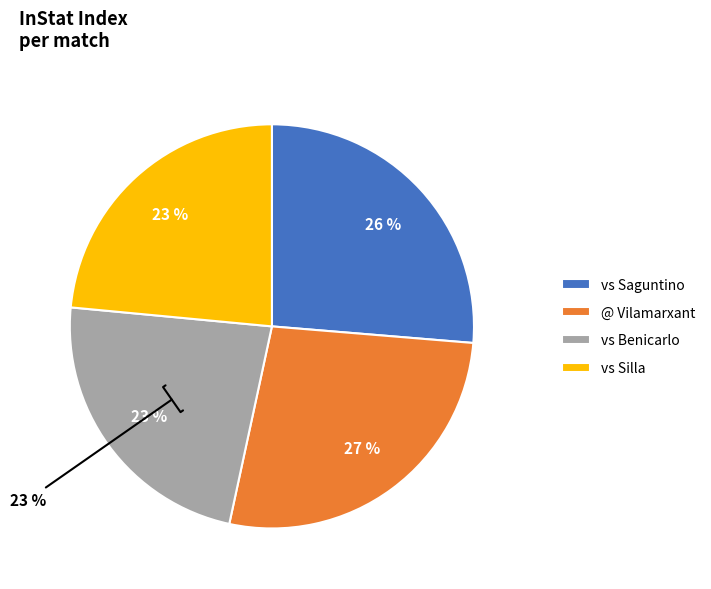

Which slice is the smallest?

vs Benicarlo